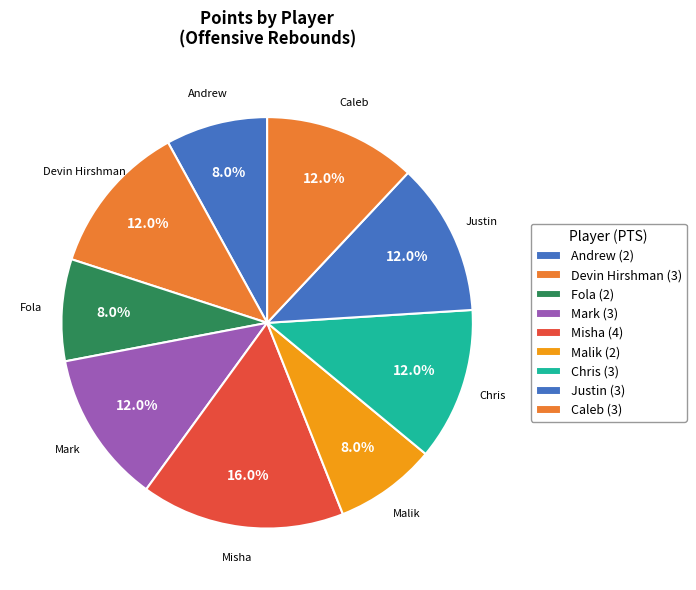

What is the ratio of the value at Devin Hirshman to the value at Fola?

1.5